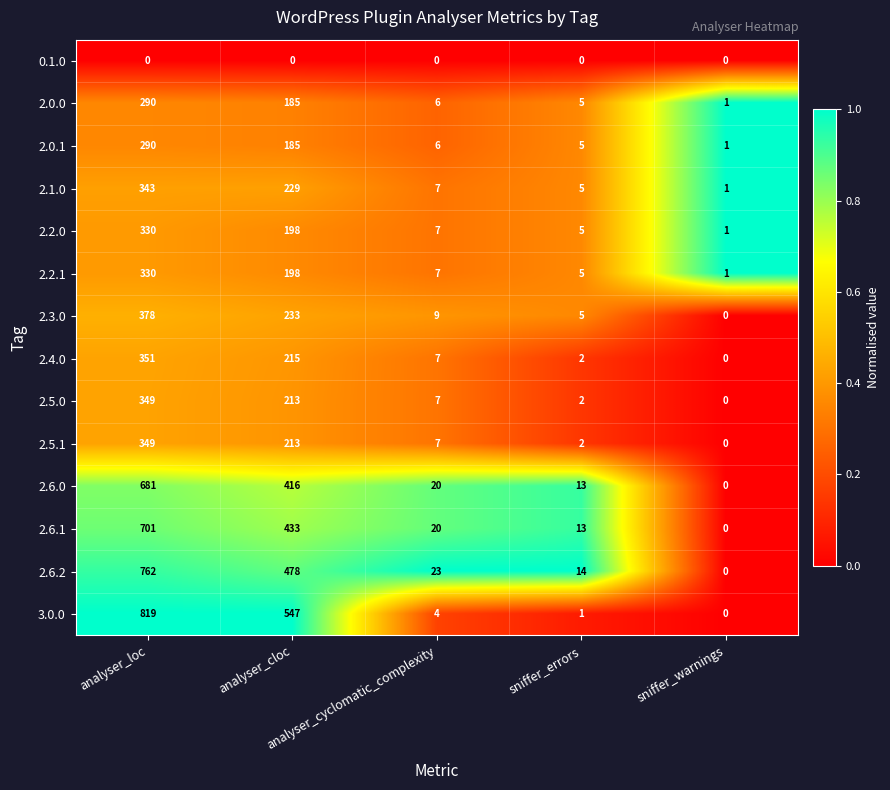

Which series changed the most between analyser_cloc and sniffer_warnings?

3.0.0